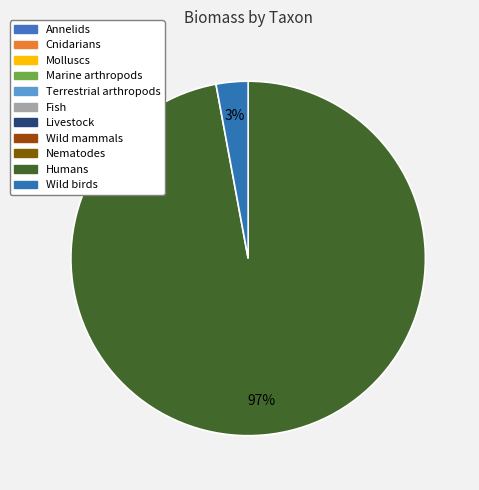

Rank the categories by value from lowest to highest.

Wild mammals, Nematodes, Cnidarians, Livestock, Molluscs, Annelids, Terrestrial arthropods, Fish, Marine arthropods, Wild birds, Humans